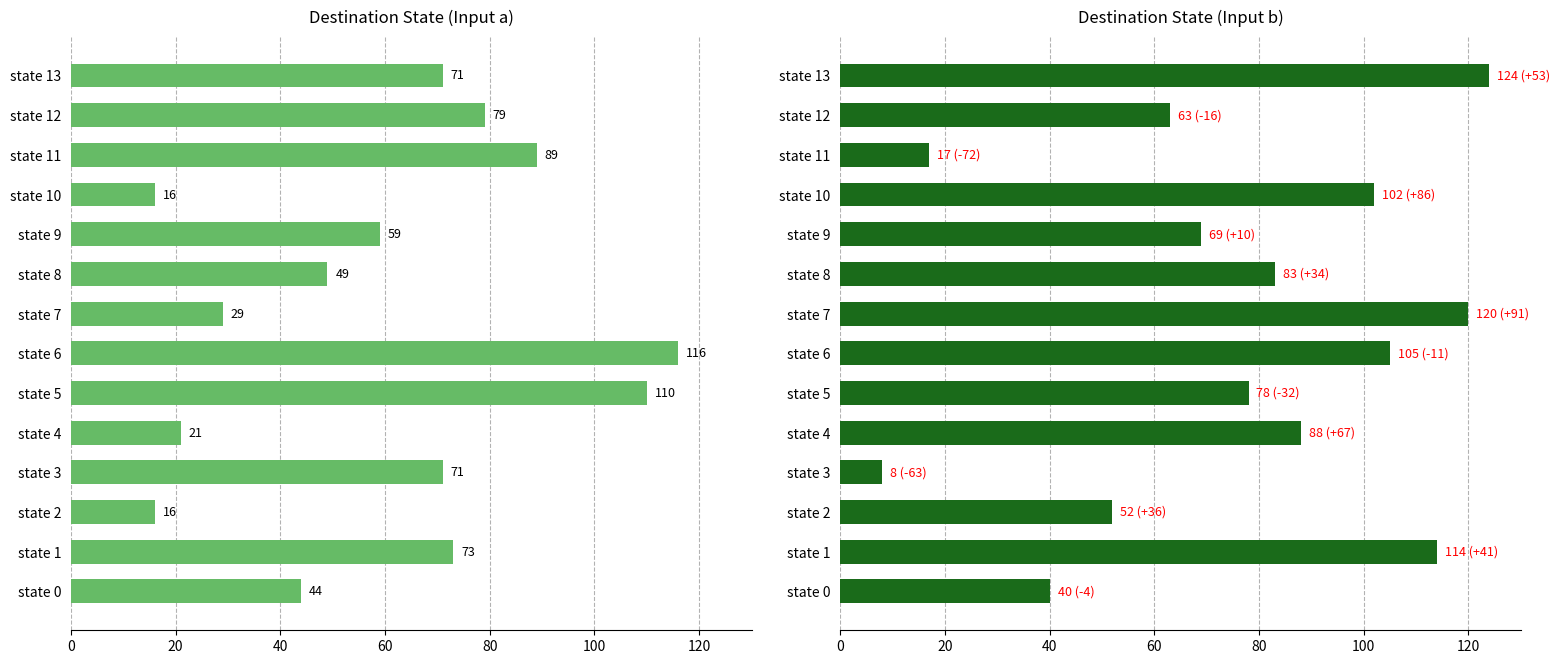

What is the sum of all destination_state (input b) values?

1063